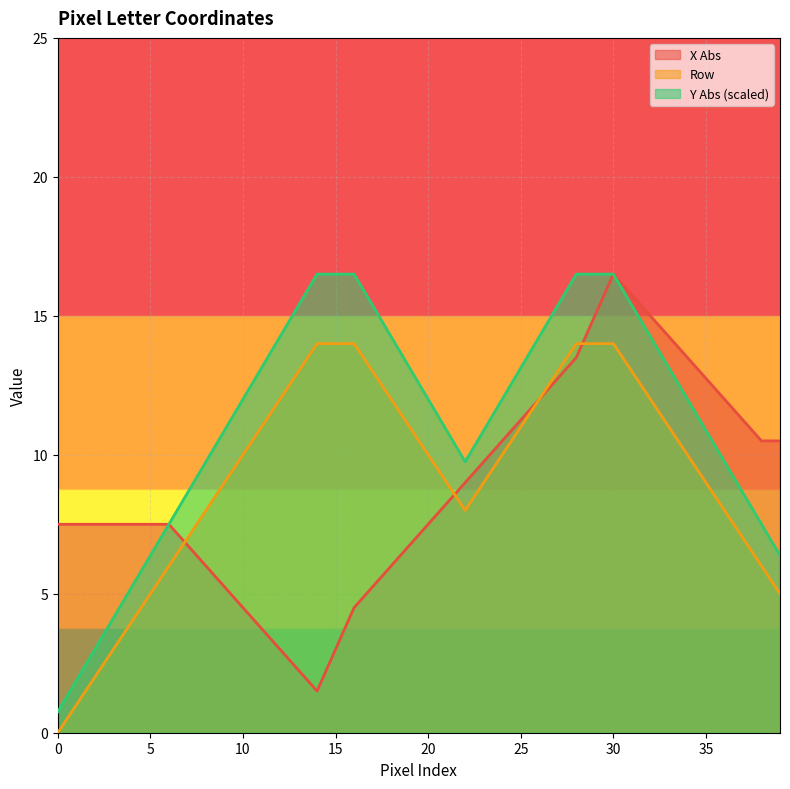

What is the difference between the highest and lowest values at 31?

2.8